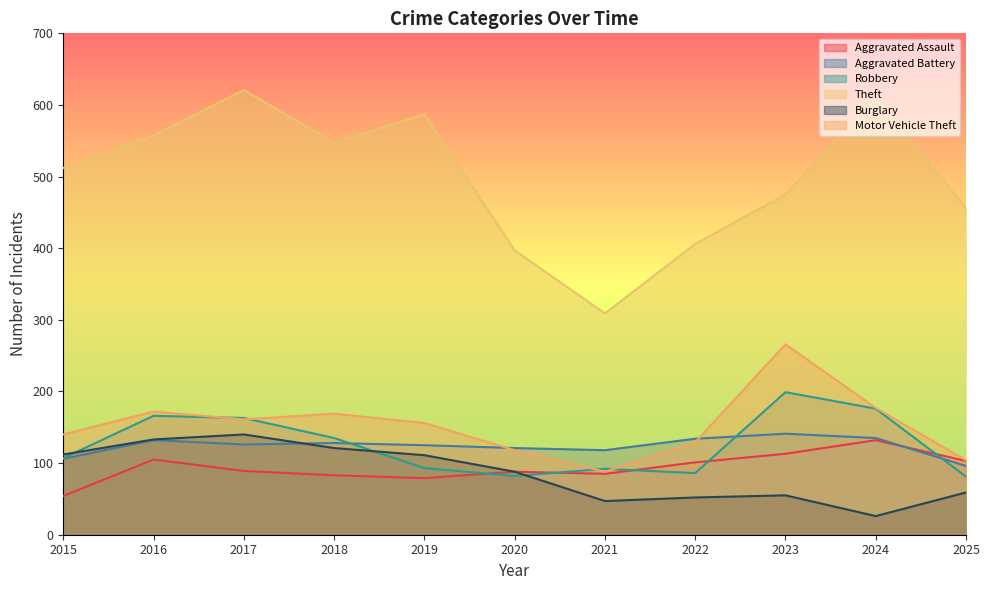

The Burglary series shows 47 at 2021. True or false?

True